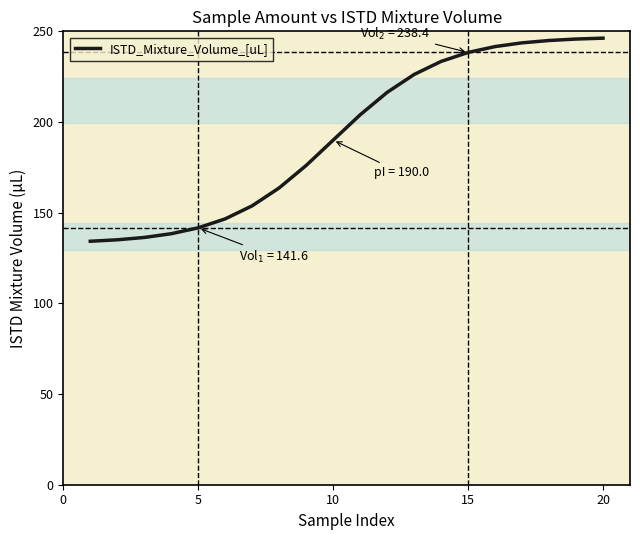

What is the difference between the maximum and minimum values?

112.0